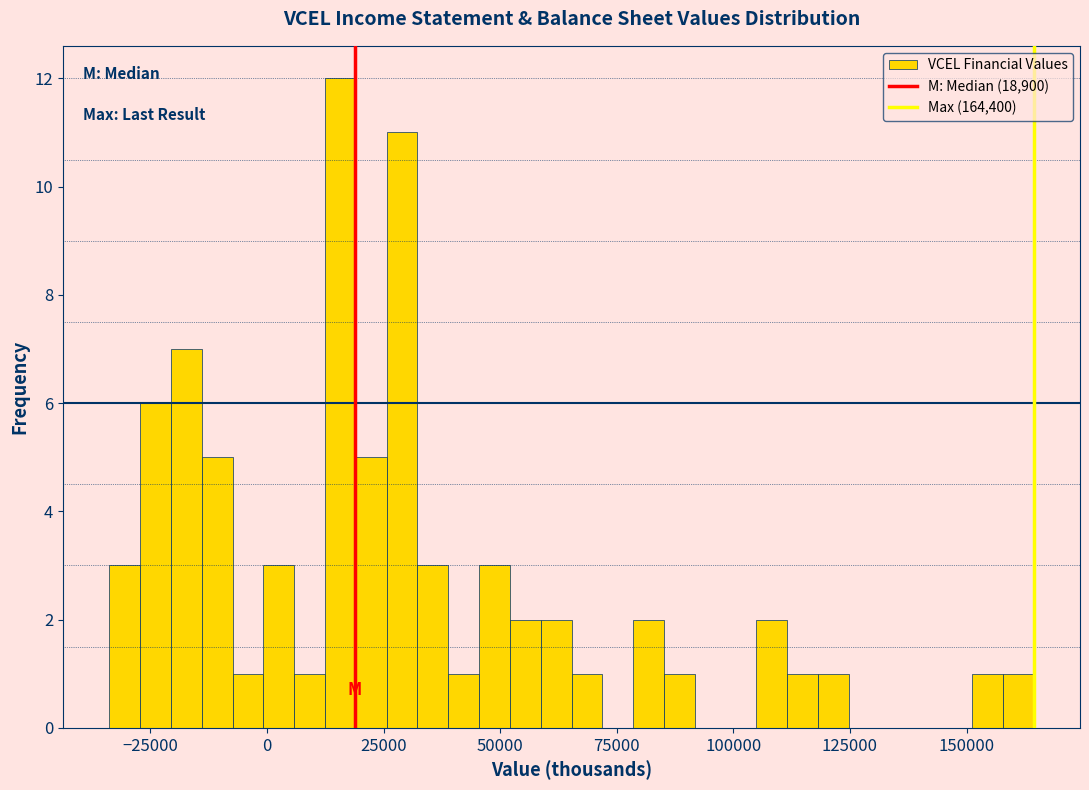

Around what value on the x-axis is the tallest bar? Give the approximate position of its centre, as read against the axis.

15000